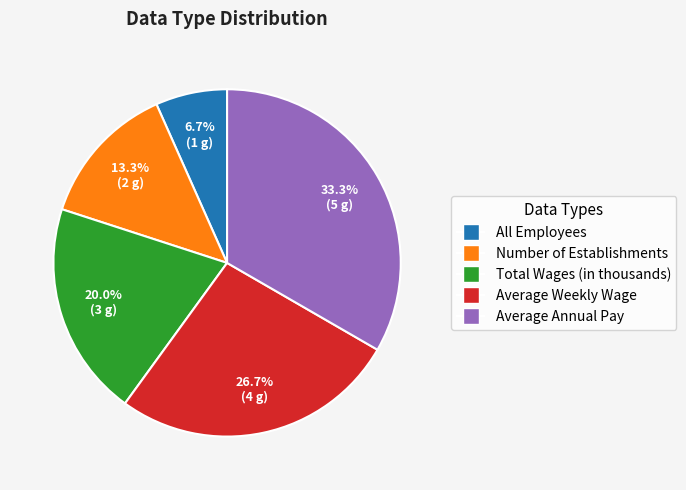

What is the largest slice in the pie chart?

Average Annual Pay